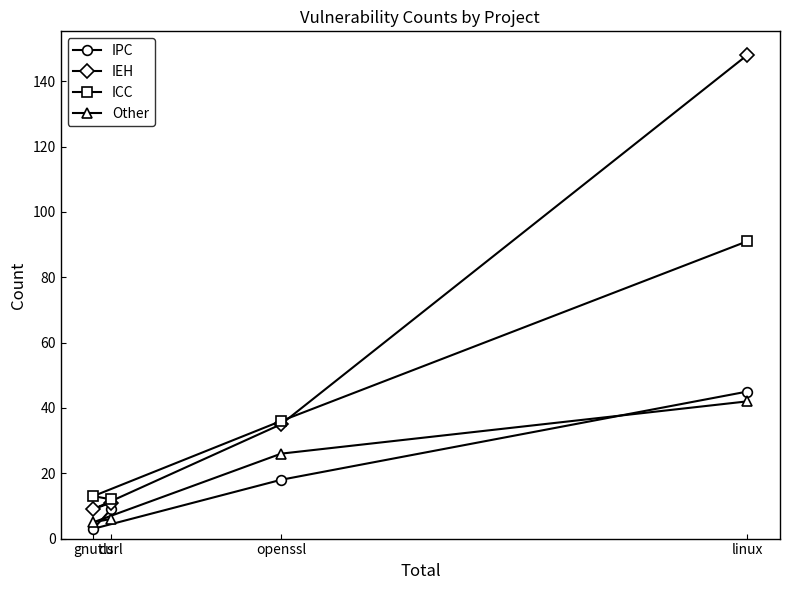

How many data points in IPC are above 18?

1